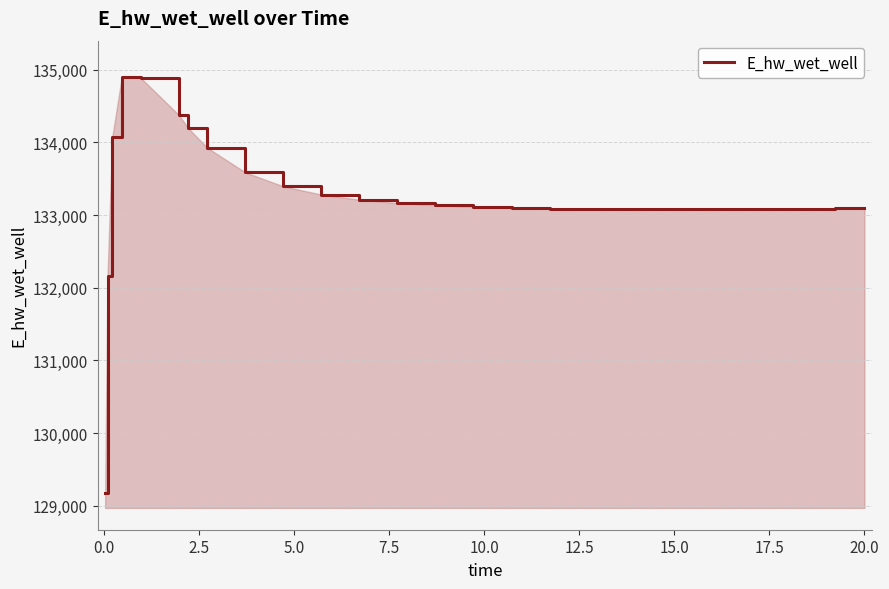

What is the smallest value displayed?

129171.6